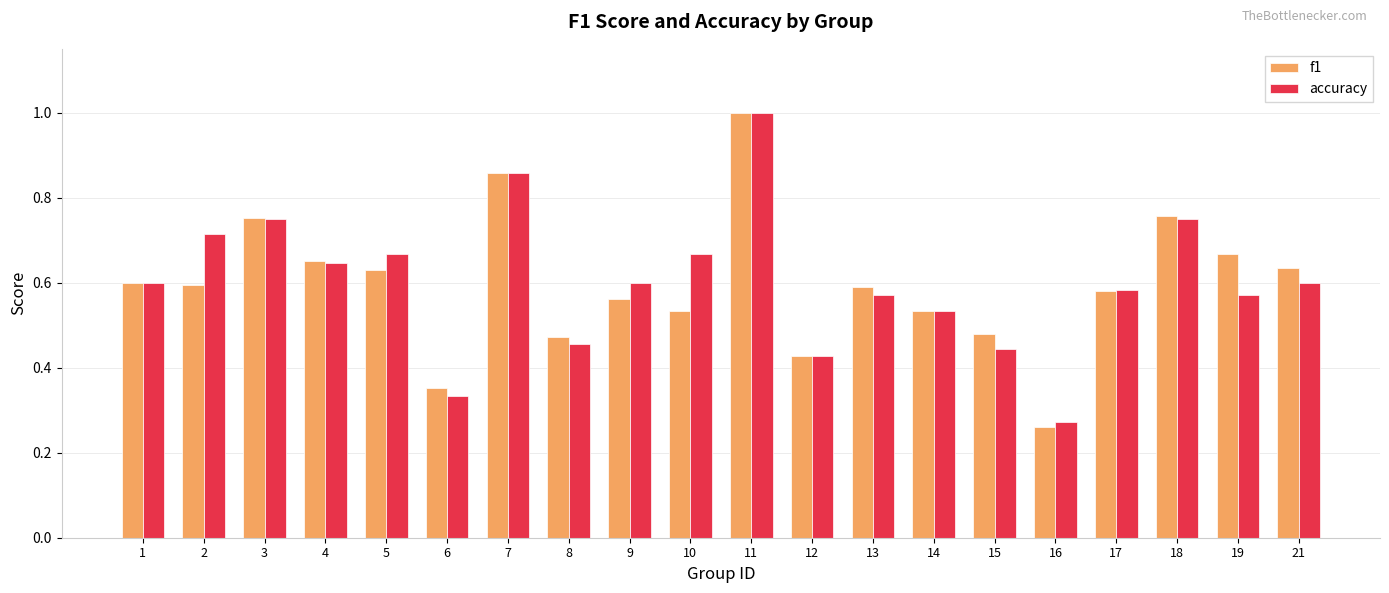

How many bars are there in total?

40